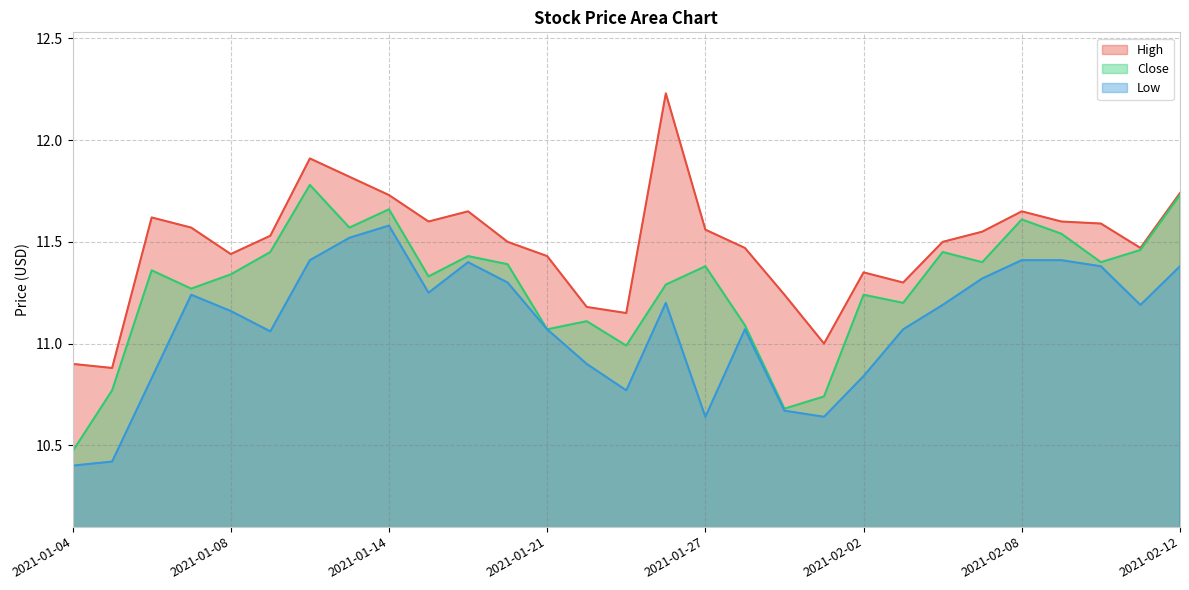

Read the Close value at 2021-01-20.

11.4